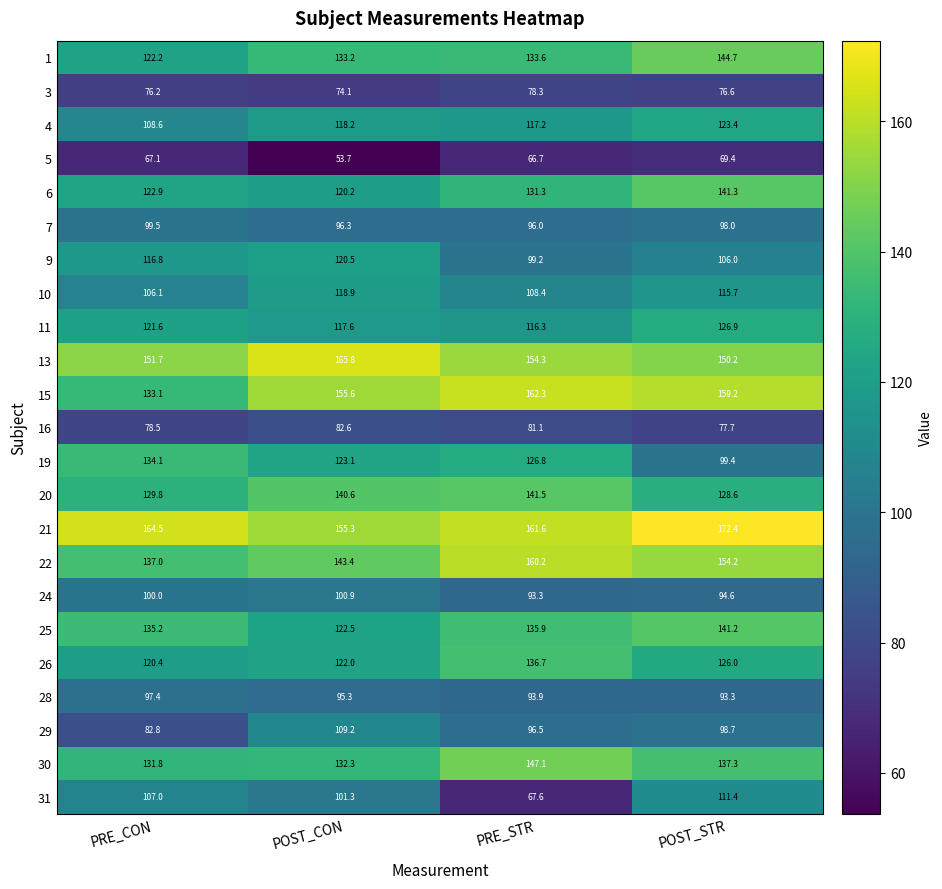

What is the sum of all 11 values?

482.4